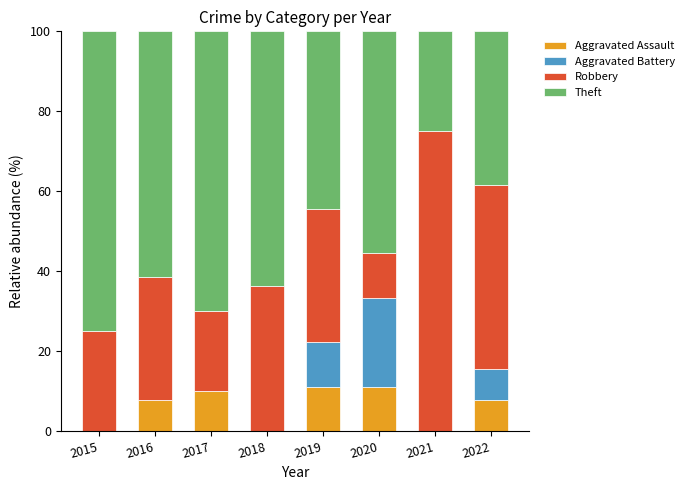

What is the total value across all series at 2021?

100.0